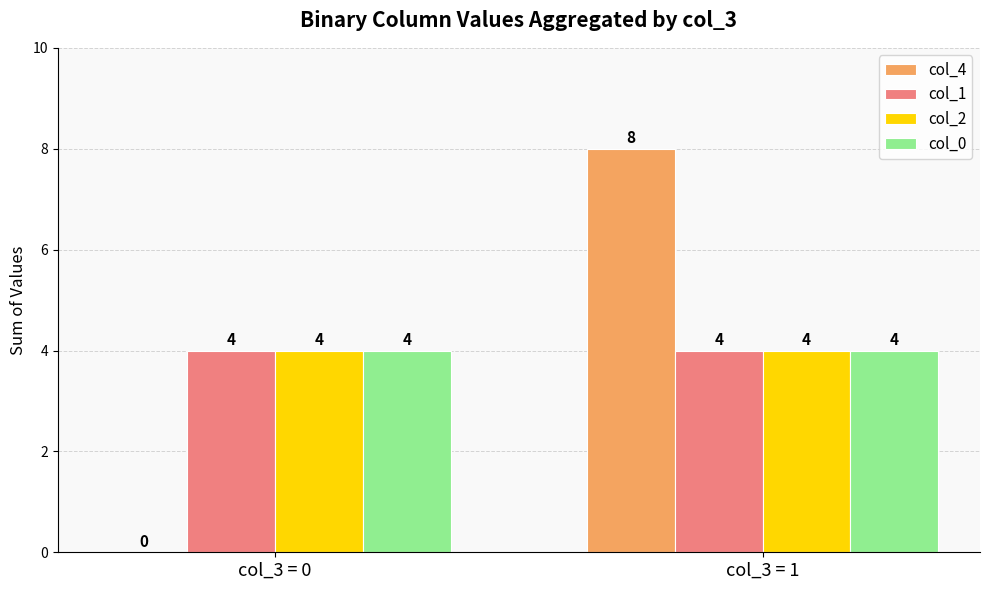

How many series are shown in this chart?

4